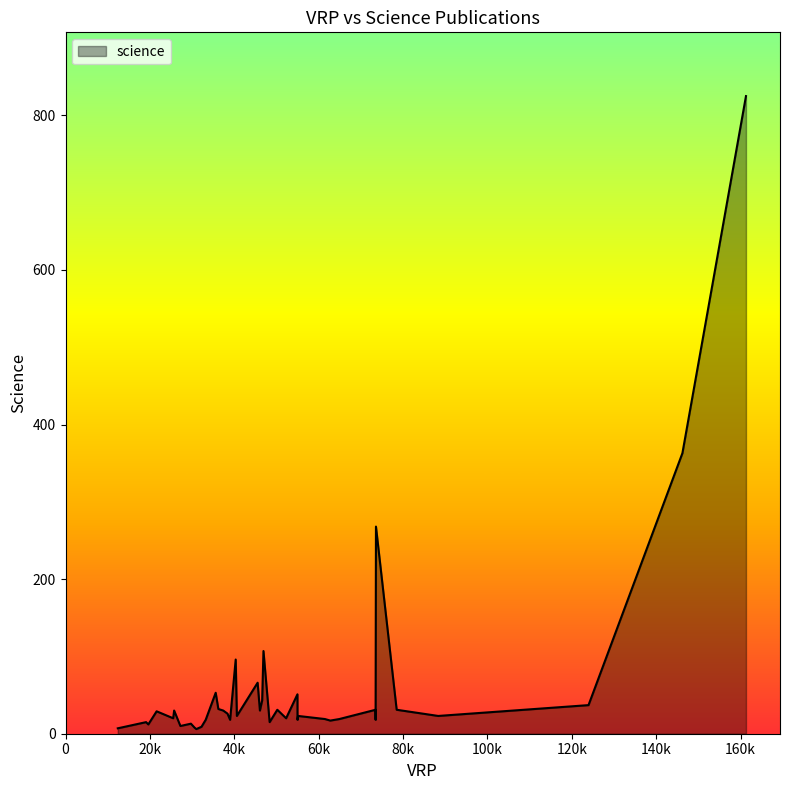

What is the maximum value shown in the chart?

825